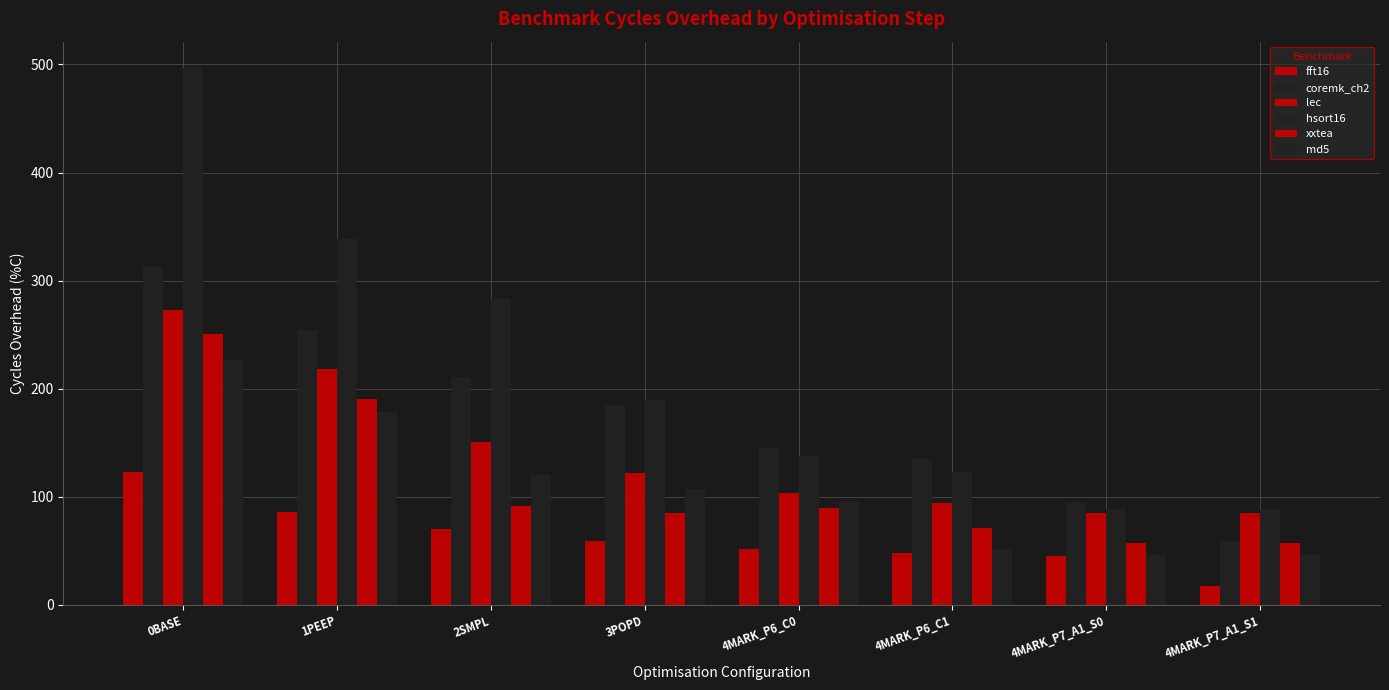

At 4MARK_P6_C1, list the series in order from largest to smallest.

coremk_ch2, hsort16, lec, xxtea, md5, fft16